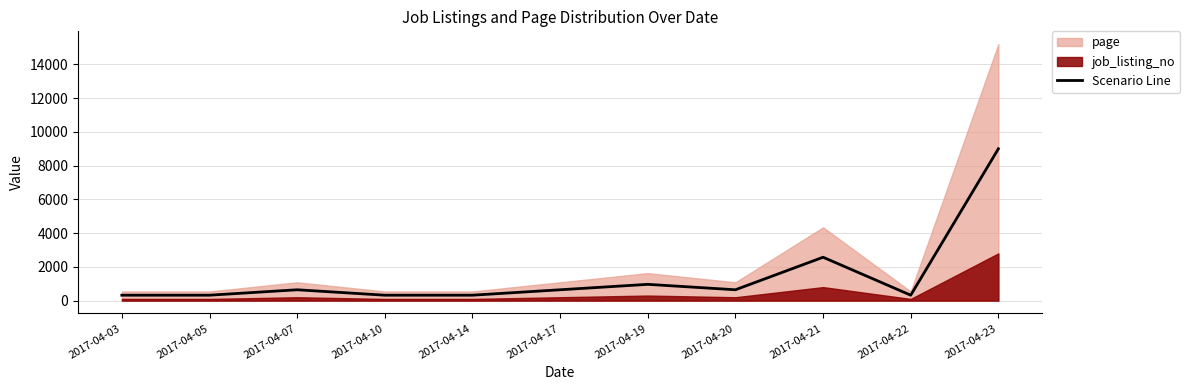

Is it true that the value at 2017-04-20 is 643.0?

True